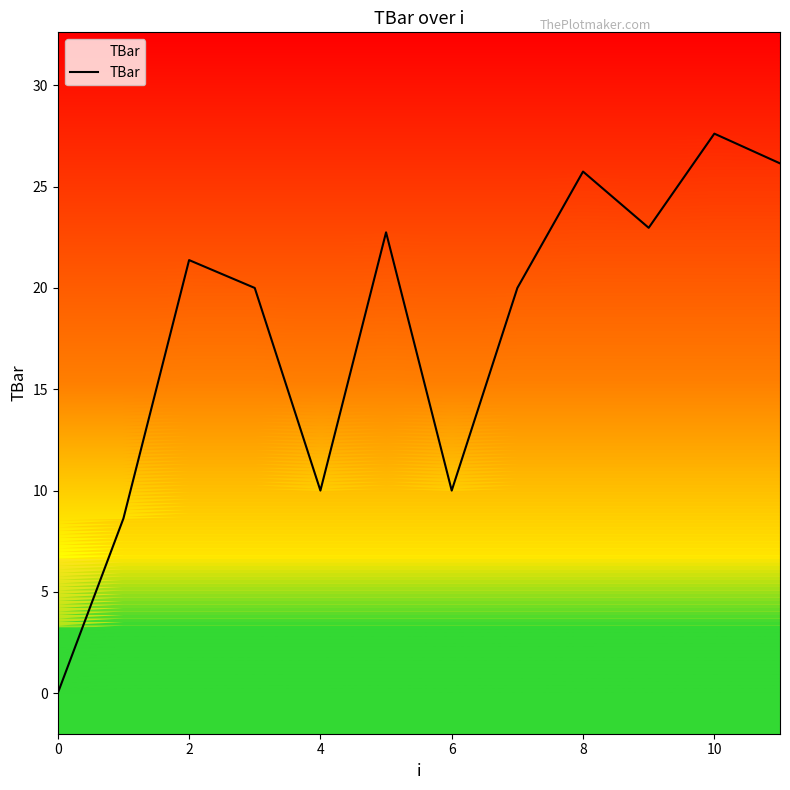

What is the sum of all values?

215.2